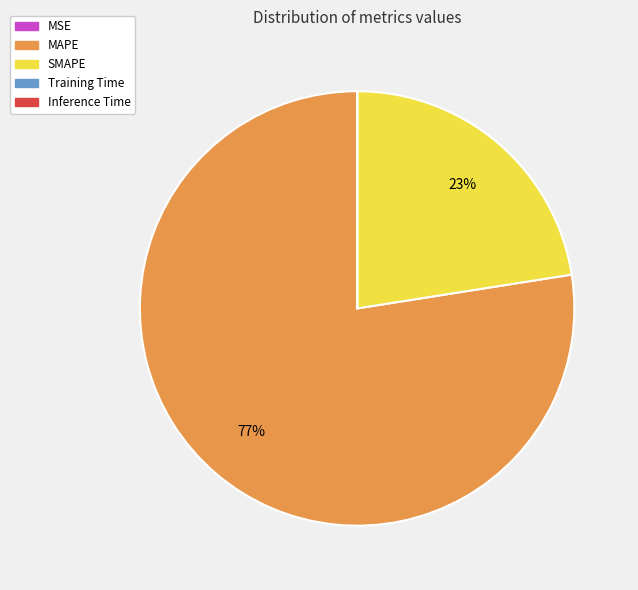

Which category accounts for the majority?

MAPE